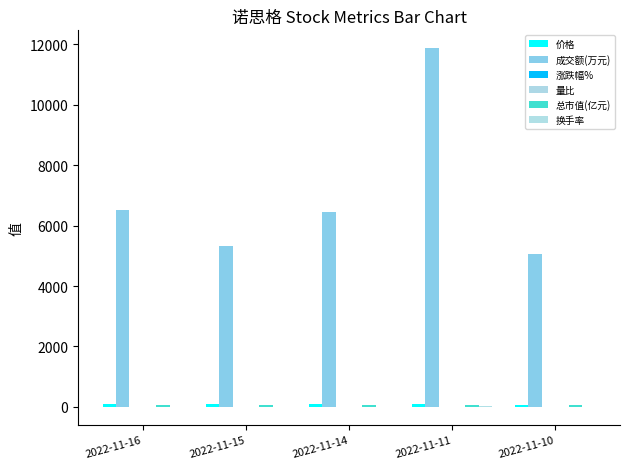

Is the value of 换手率 at 2022-11-16 greater than the value of 总市值(亿元) at 2022-11-11?

No